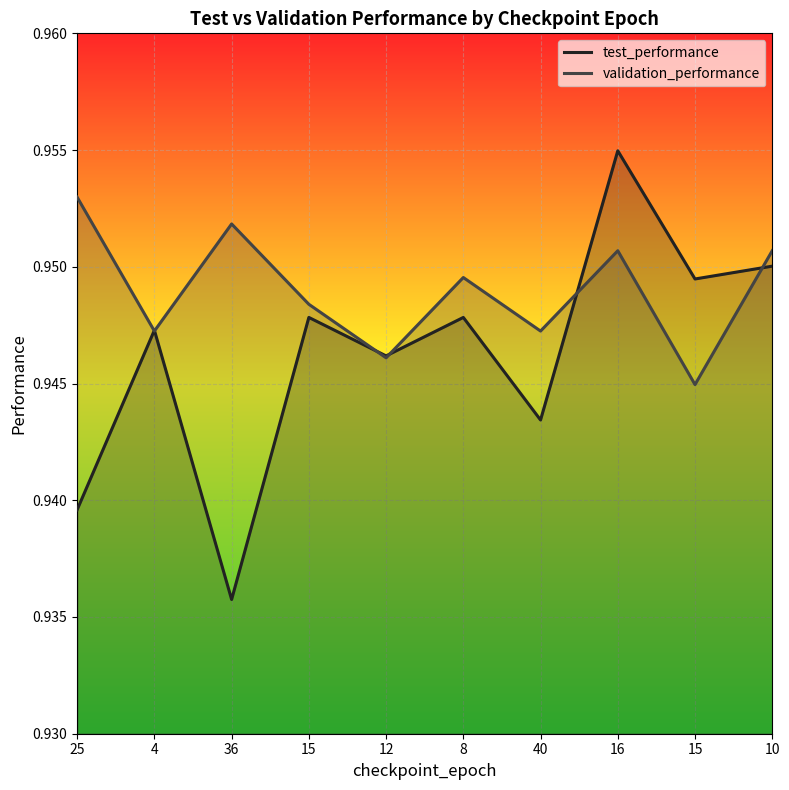

Reading left to right, extract all data points from this chart.

test_performance: 0.9	0.9	0.9	0.9	0.9	0.9	0.9	1.0	0.9	1.0
validation_performance: 1.0	0.9	1.0	0.9	0.9	0.9	0.9	1.0	0.9	1.0